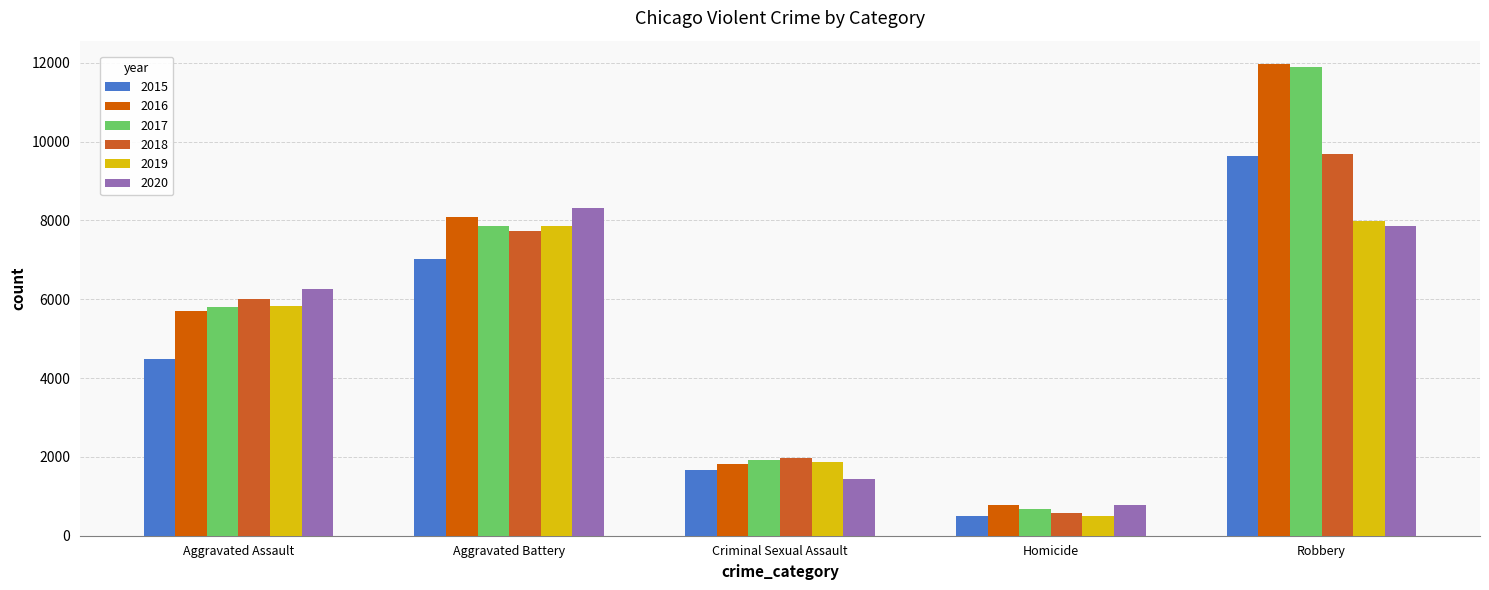

What is the maximum value for 2015?

9638